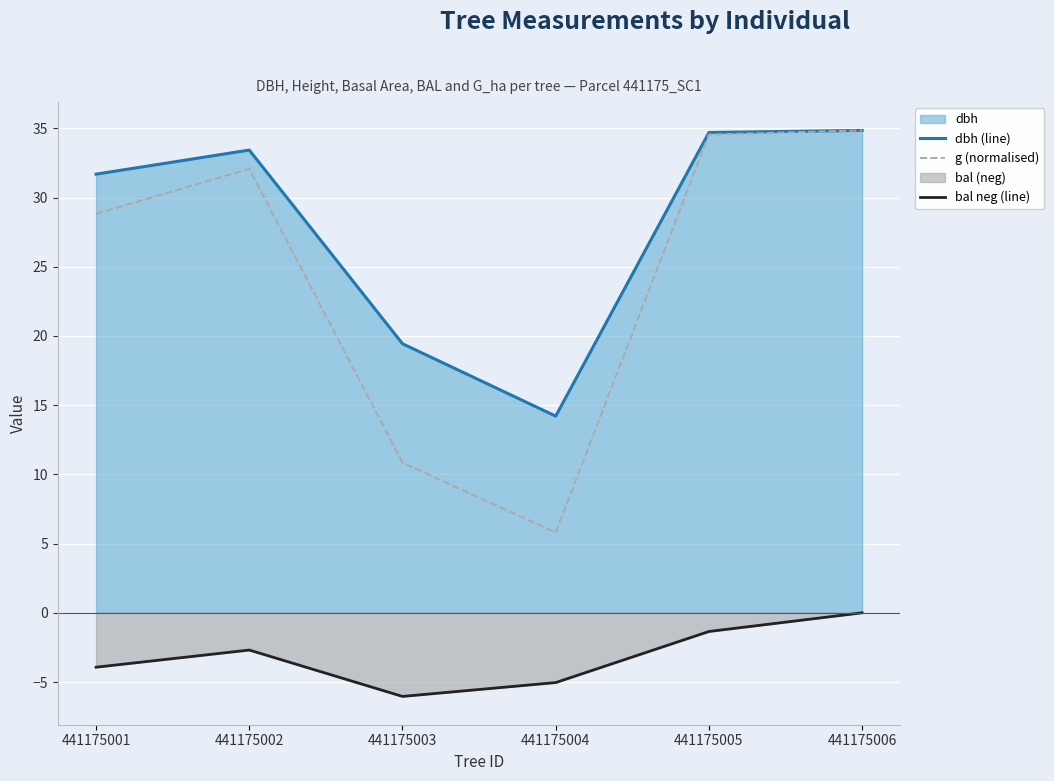

True or false: g (normalised) and bal neg (line) cross at least once.

False